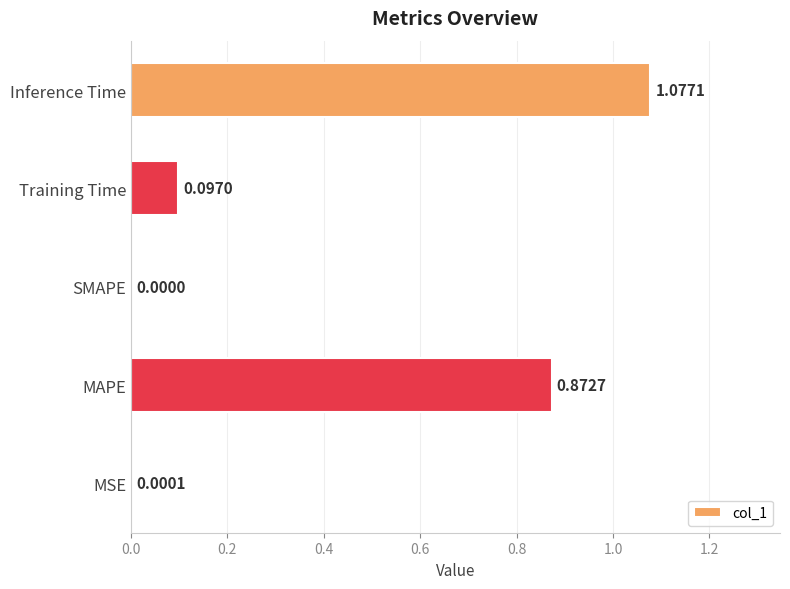

Which category has the highest value across all series?

Inference Time